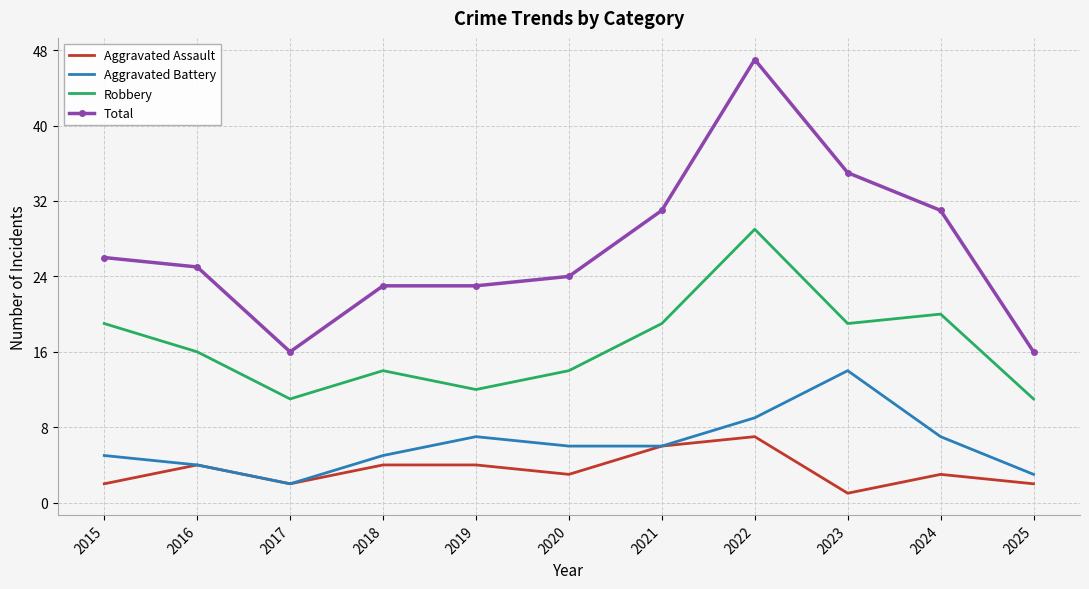

What is the spread (max minus min) of values at 2022?

40